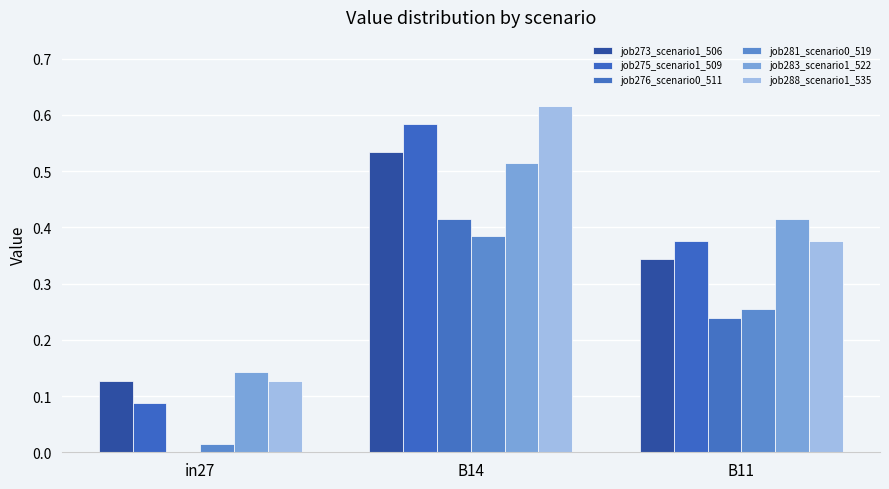

Reading left to right, extract all data points from this chart.

job273_scenario1_506: in27=0.1	B14=0.5	B11=0.3
job275_scenario1_509: in27=0.1	B14=0.6	B11=0.4
job276_scenario0_511: in27=0.0	B14=0.4	B11=0.2
job281_scenario0_519: in27=0.0	B14=0.4	B11=0.3
job283_scenario1_522: in27=0.1	B14=0.5	B11=0.4
job288_scenario1_535: in27=0.1	B14=0.6	B11=0.4